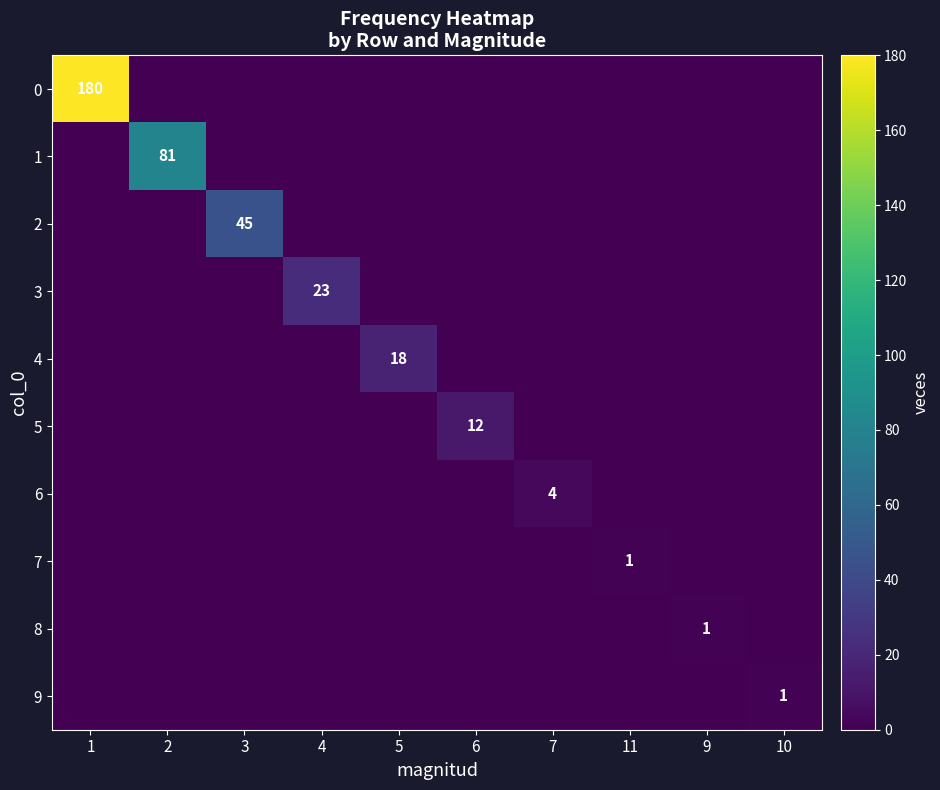

The 4 series shows 0 at 7. True or false?

True